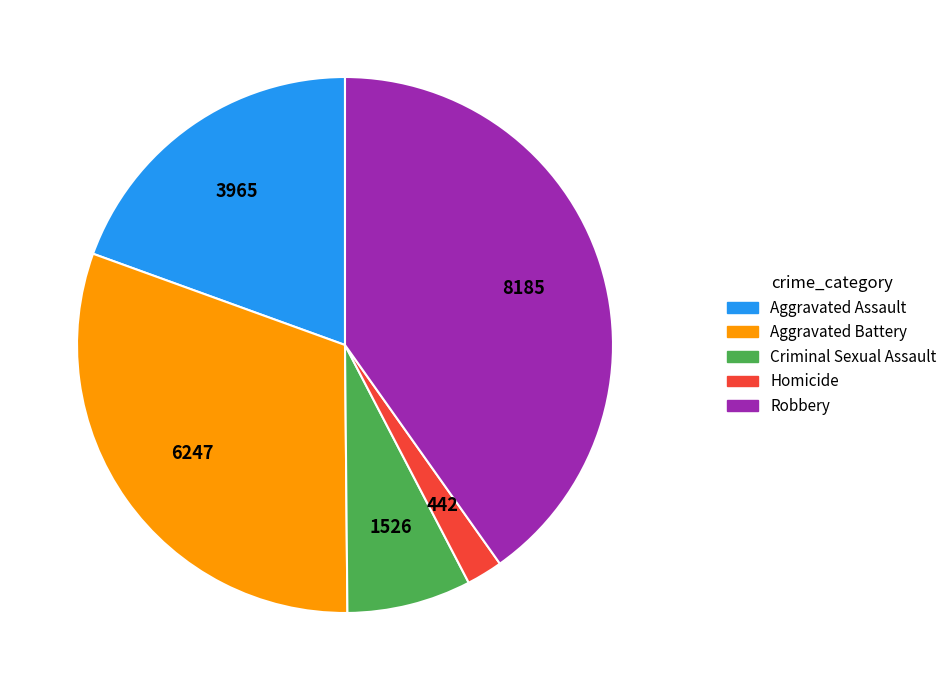

Is there any slice that represents more than half of the pie?

No